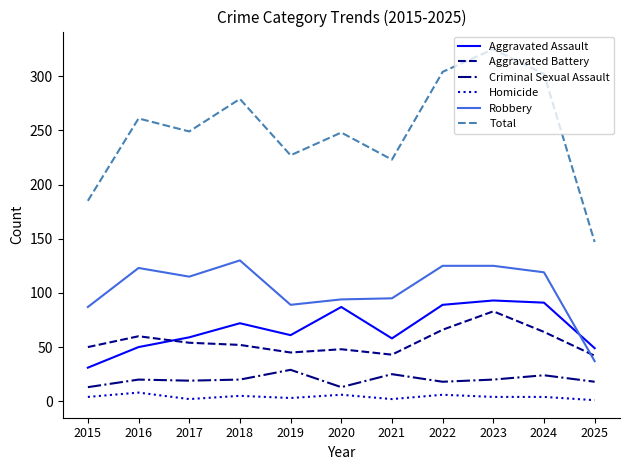

True or false: Total and Aggravated Battery cross at least once.

False